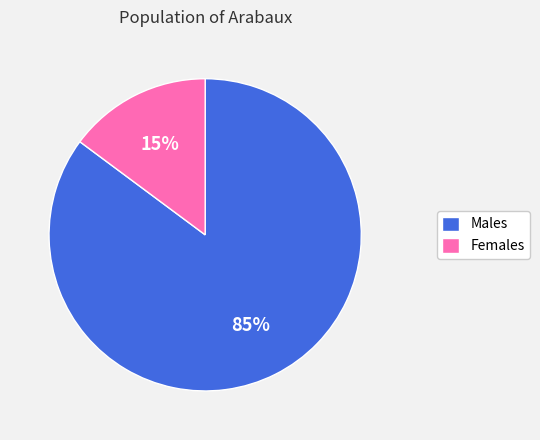

Do Females and Males together represent more than half of the pie?

Yes